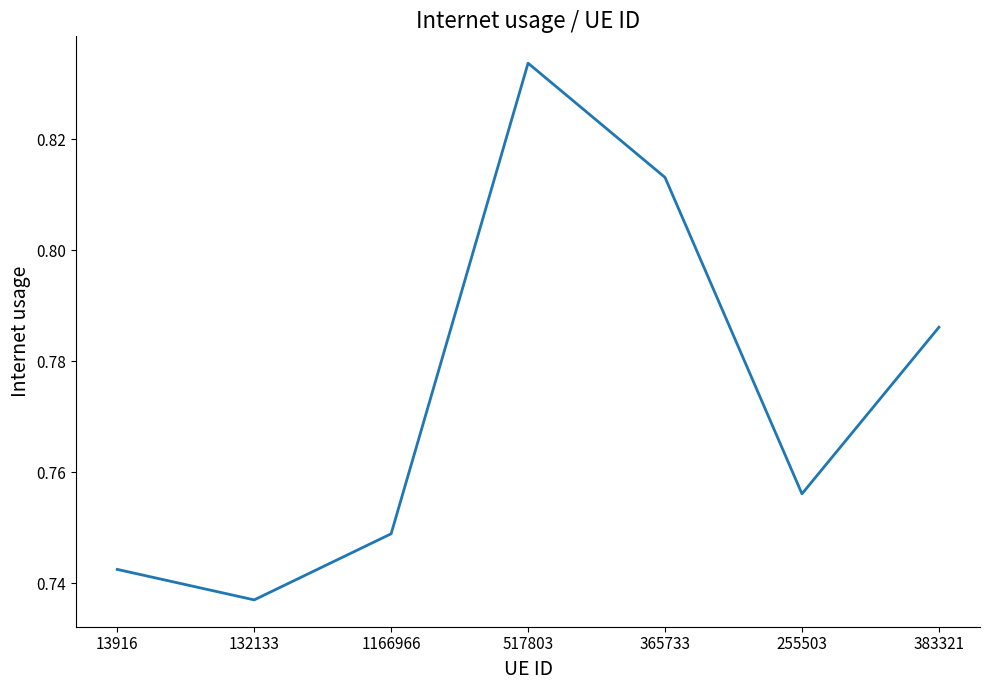

What position from the right is 255503?

2